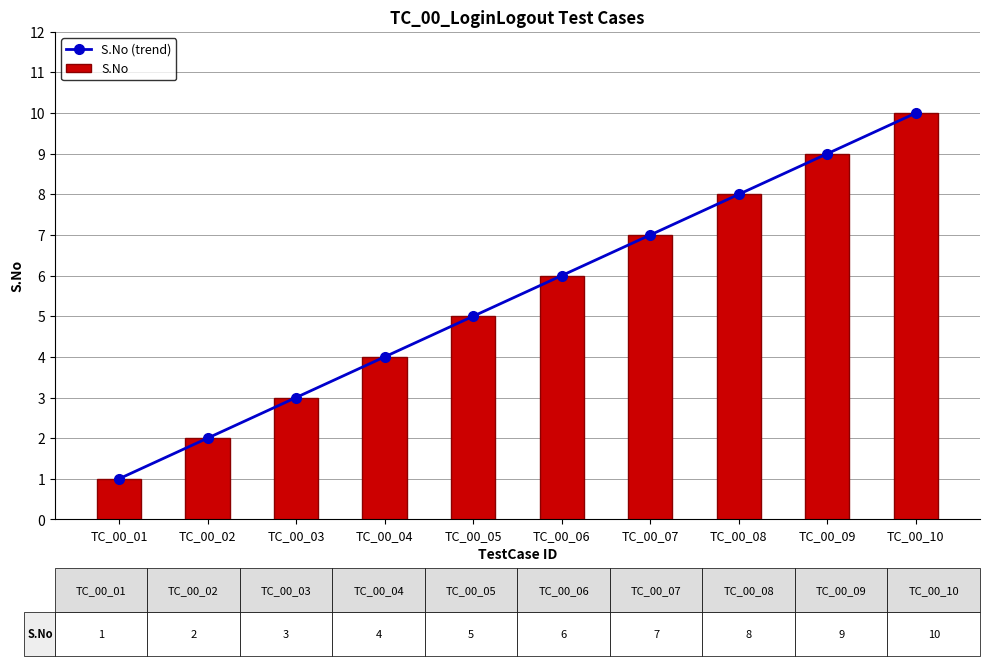

Count the S.No values in the range 3 to 8.

6